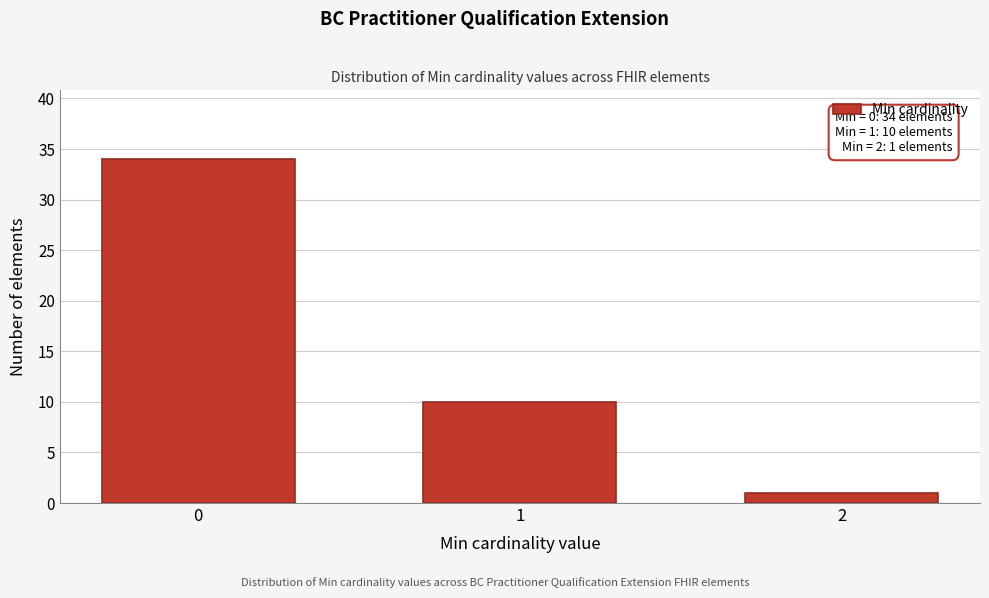

Reading right to left, transcribe all the data shown in this chart.

2=1	1=10	0=34